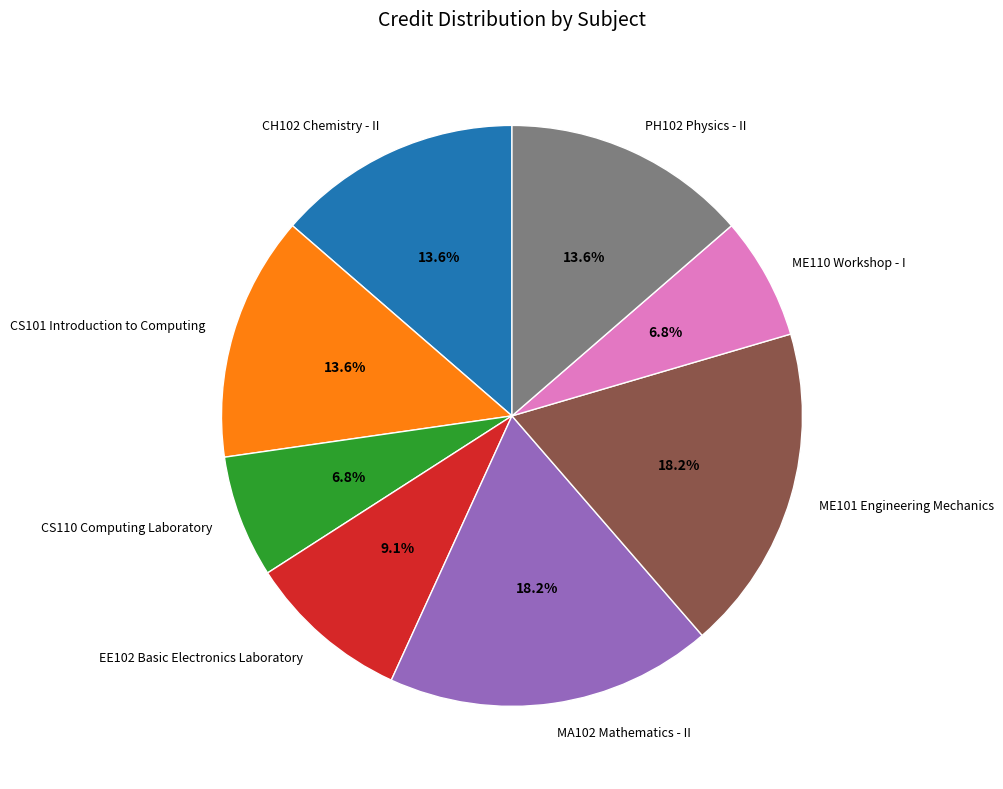

To the nearest percent, what is the combined percentage of ME101 Engineering Mechanics and EE102 Basic Electronics Laboratory?

27%